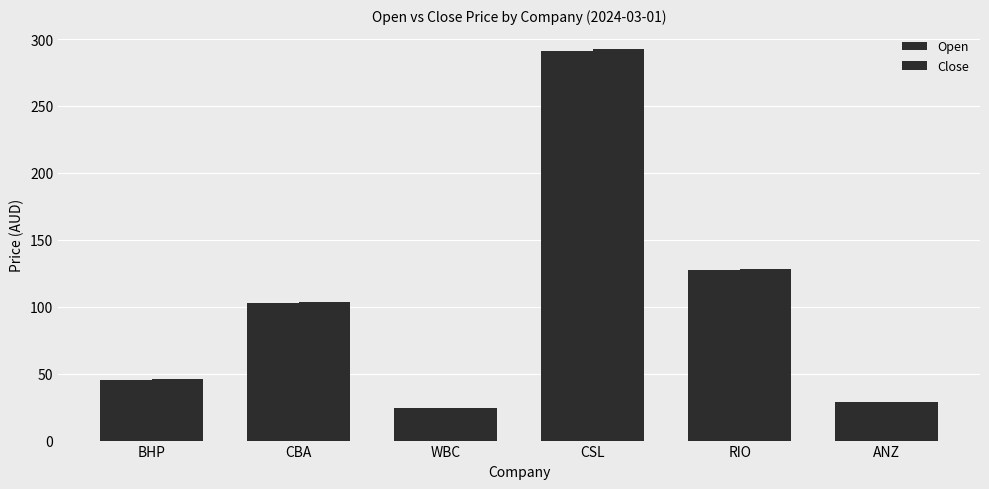

Read the Open value at WBC.

24.3